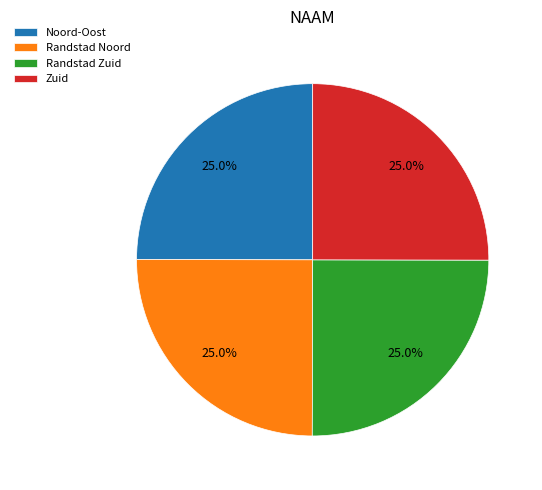

Is it true that Noord-Oost is 40% of the pie?

False